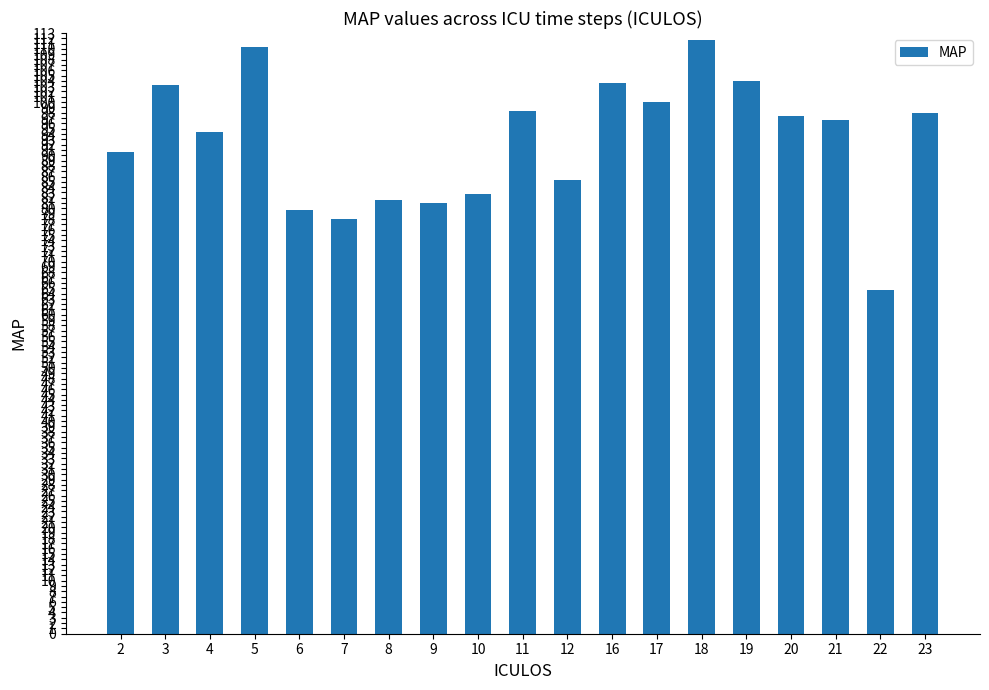

Where does the data first go above 96?

3